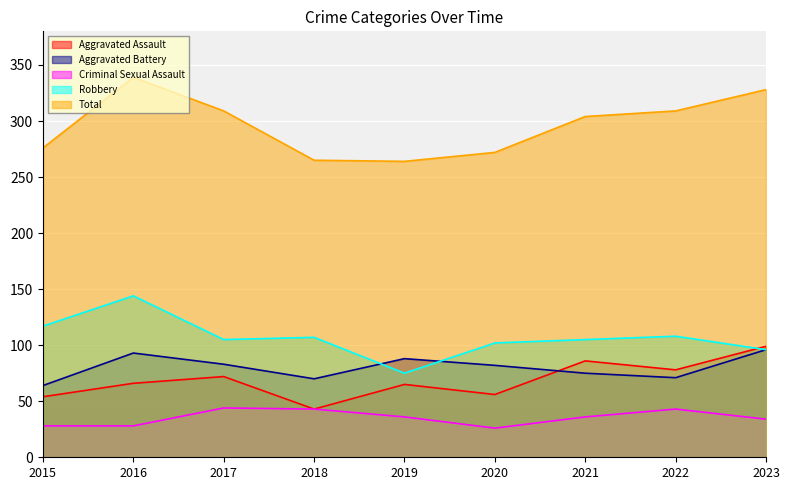

Which series has the widest spread of values?

Total